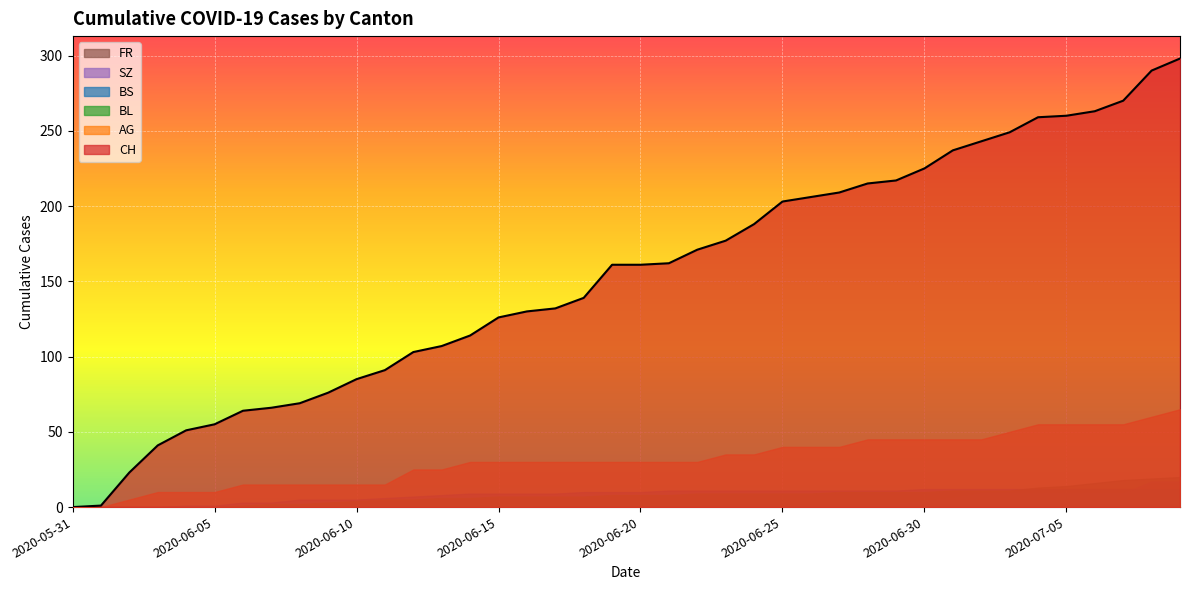

True or false: BL and CH intersect in this chart.

False